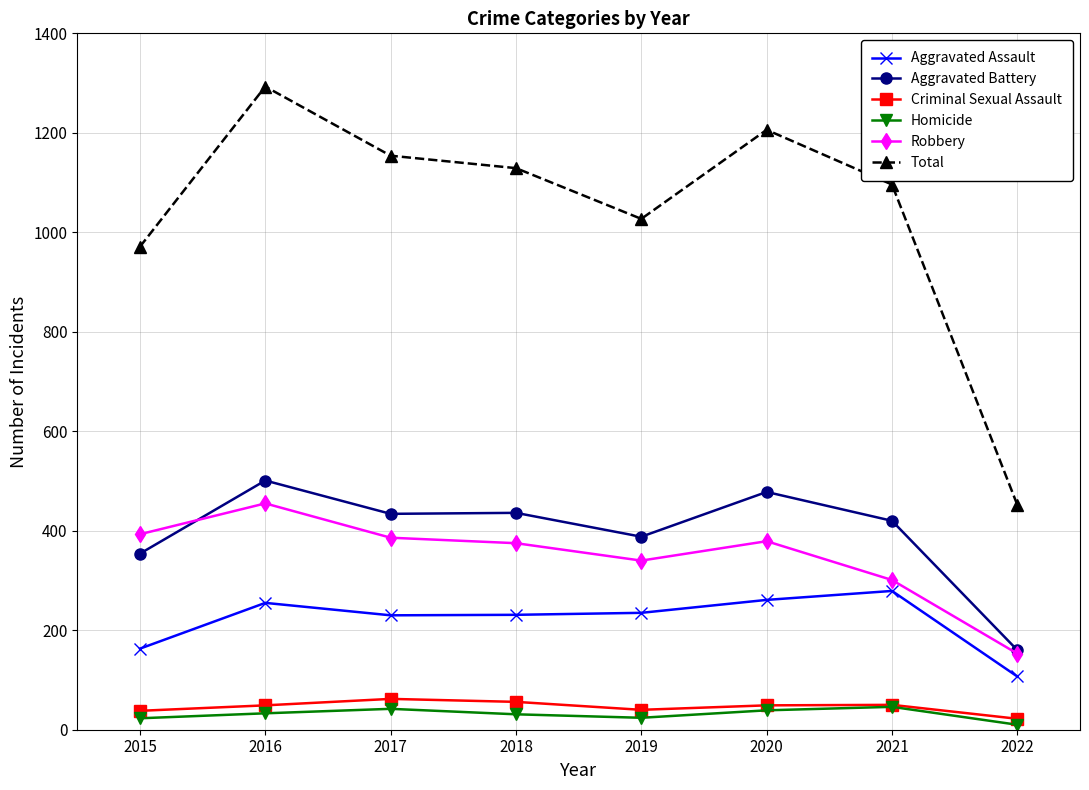

What is the value of the Aggravated Battery point at the 1st from the left?

354